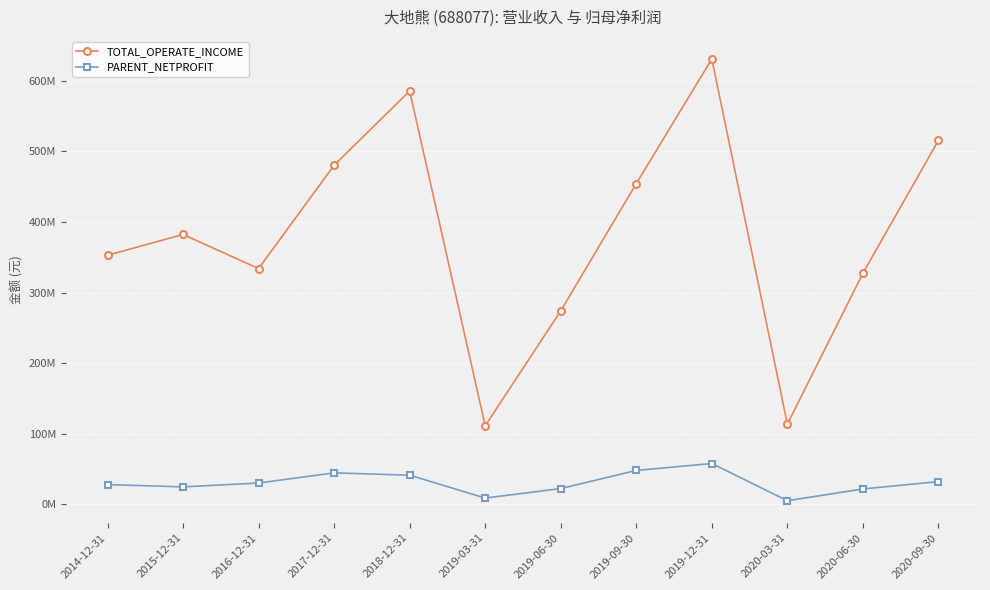

True or false: PARENT_NETPROFIT and TOTAL_OPERATE_INCOME intersect in this chart.

False